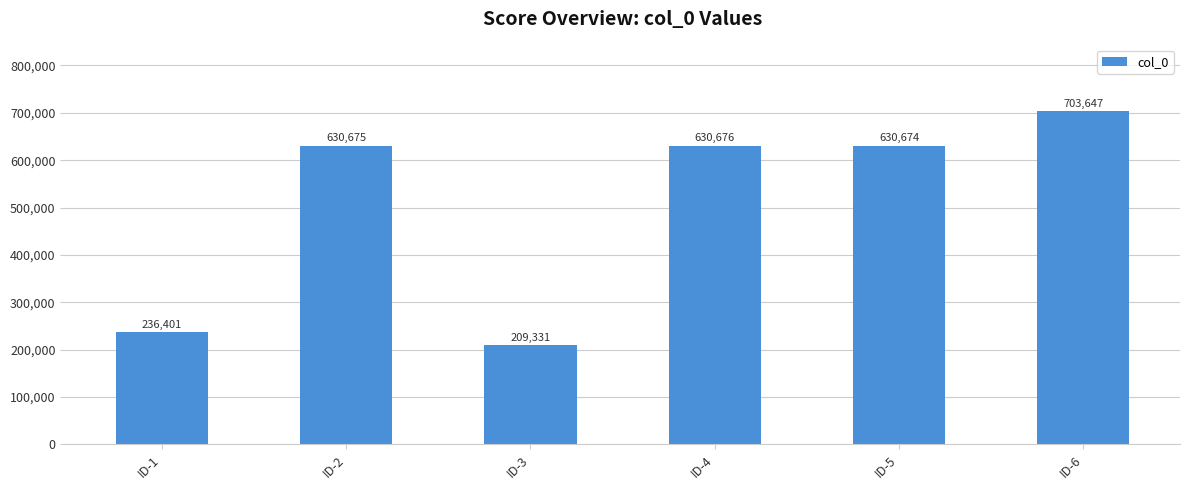

At which label is the value closest to 456489?

ID-5